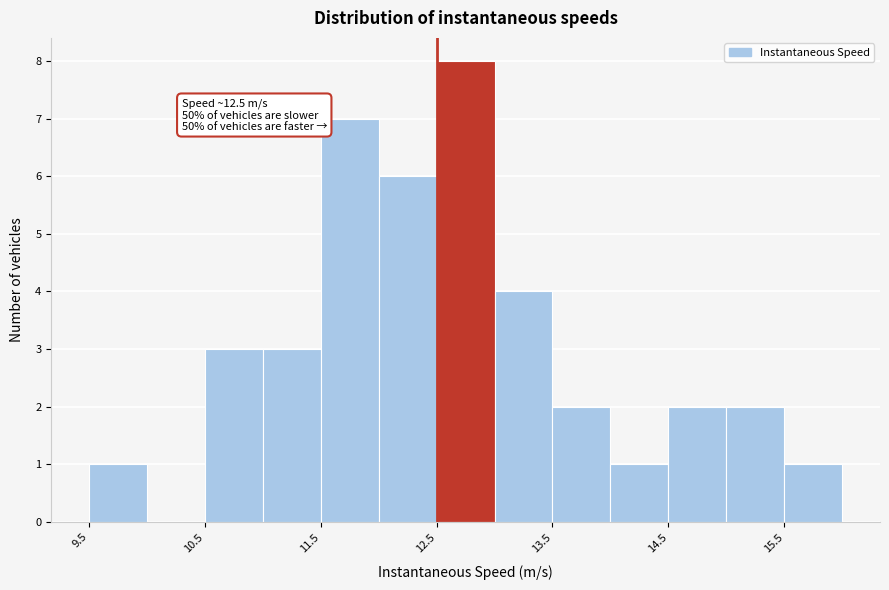

Over which range of the x-axis is the bar tallest?

12.5 to 13.0